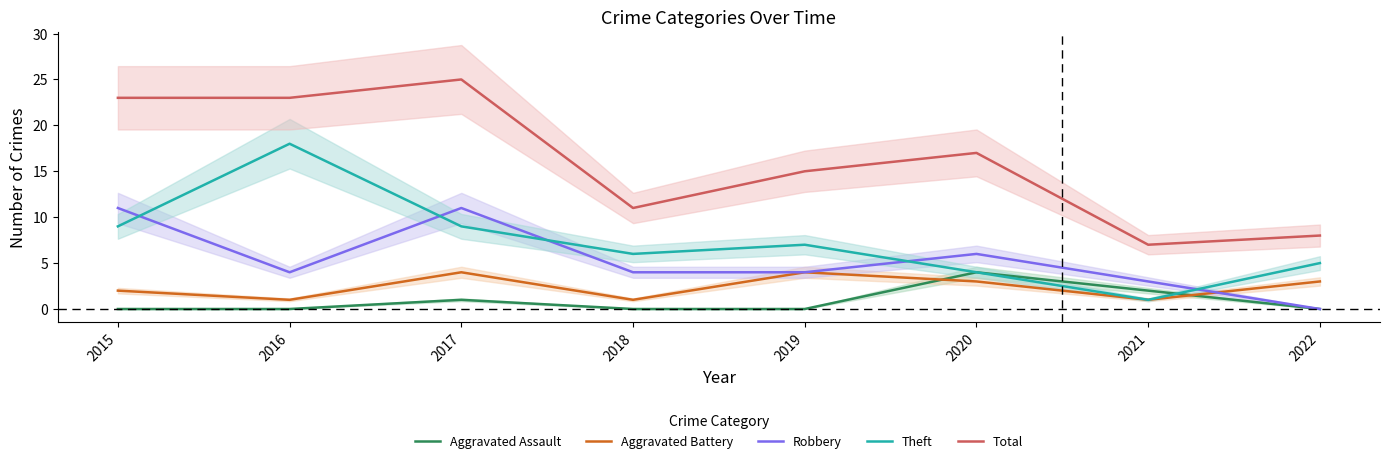

How many lines are shown in the chart?

5